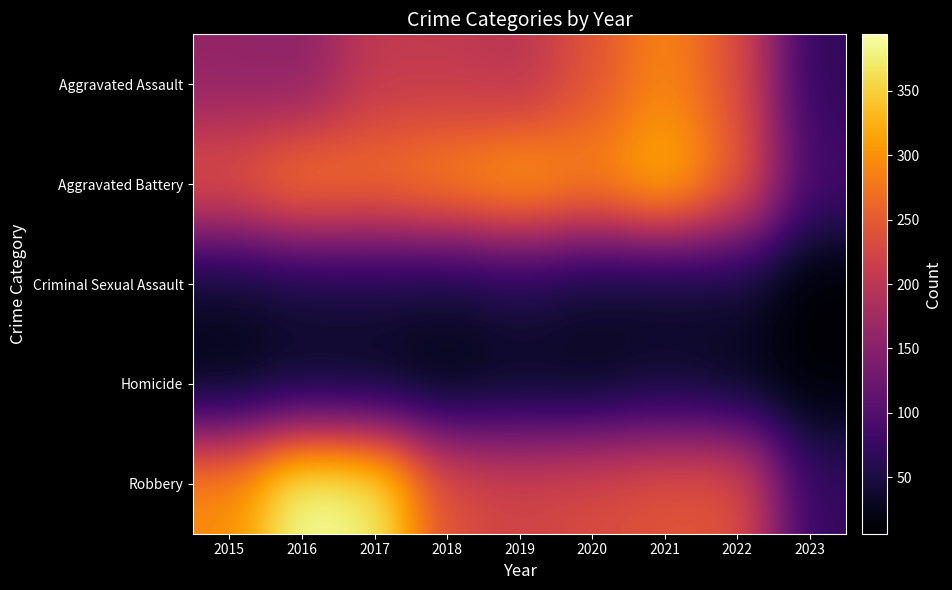

List the series in order of their peak value, highest first.

Robbery, Aggravated Battery, Aggravated Assault, Criminal Sexual Assault, Homicide